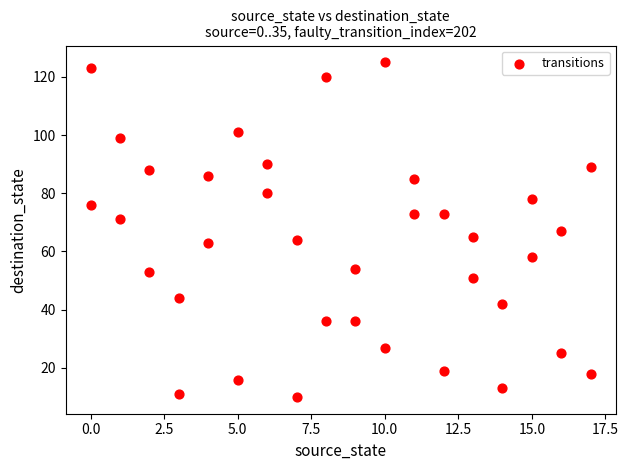

What is the range of Y values (max minus min)?

115